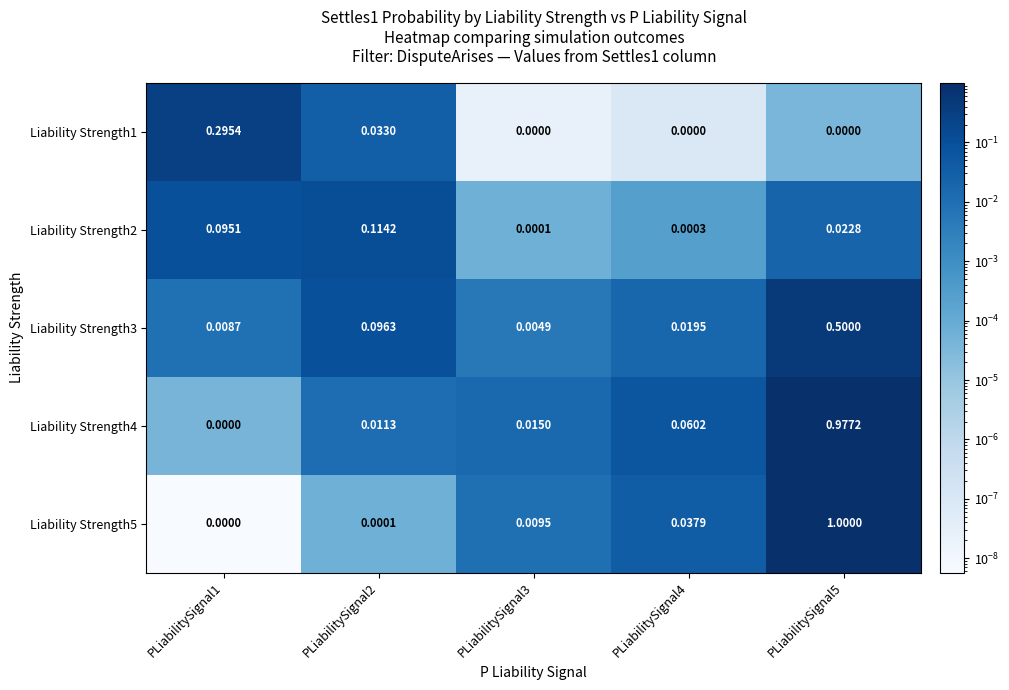

Is the value of Liability Strength3 at PLiabilitySignal2 greater than the value of Liability Strength2 at PLiabilitySignal2?

No